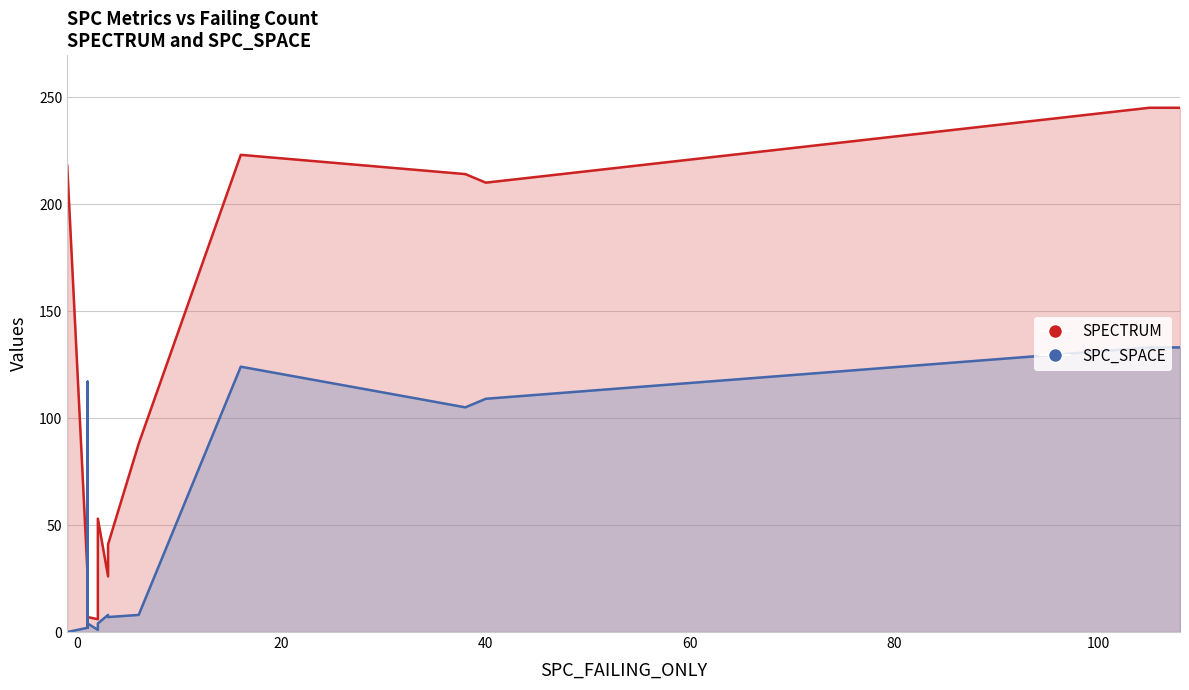

What is the maximum value for SPC_SPACE?

133